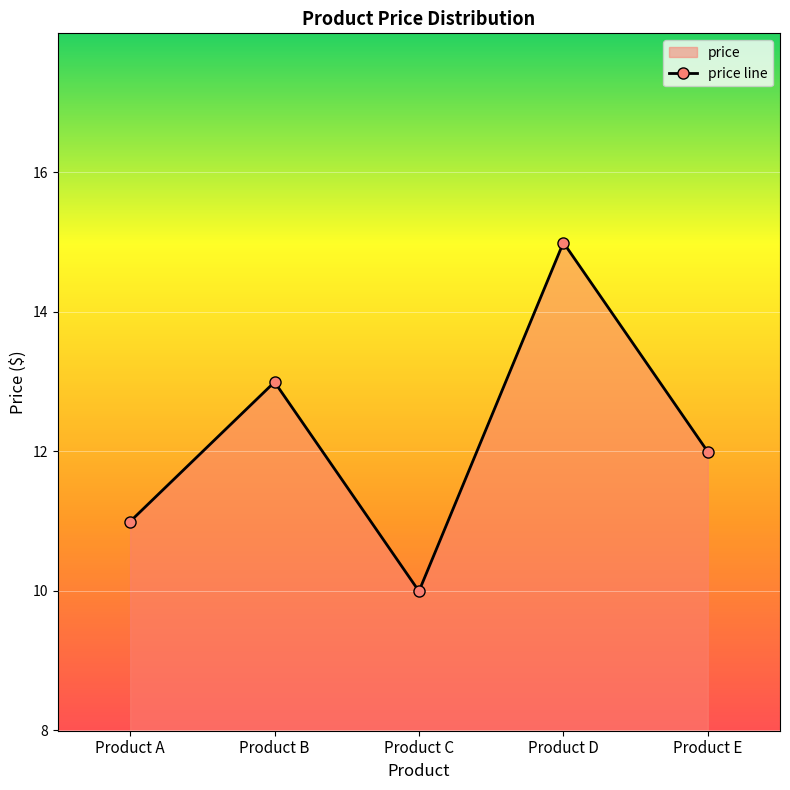

Between Product E and Product A, which is larger?

Product E